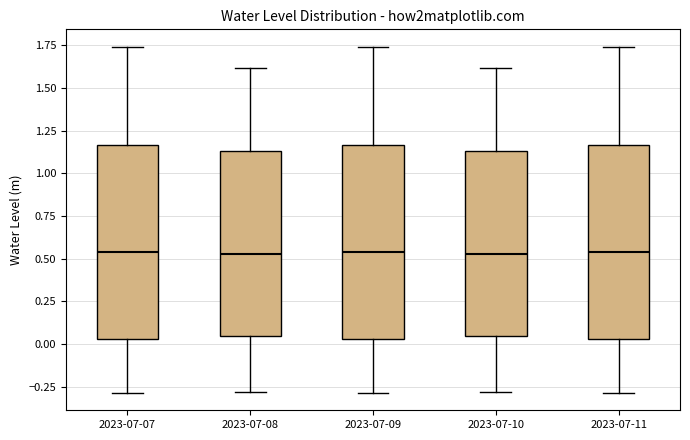

Reading left to right, transcribe this box plot: for each box, give where its median line is, the range the box spans, and where its two whiskers end, as read against the y-axis. The values are not printed on the chart, so give them approximately, as read against the axis.

2023-07-07: median 0.55, box 0.05 to 1.15, whiskers -0.30 to 1.75
2023-07-08: median 0.55, box 0.05 to 1.15, whiskers -0.30 to 1.60
2023-07-09: median 0.55, box 0.05 to 1.15, whiskers -0.30 to 1.75
2023-07-10: median 0.55, box 0.05 to 1.15, whiskers -0.30 to 1.60
2023-07-11: median 0.55, box 0.05 to 1.15, whiskers -0.30 to 1.75